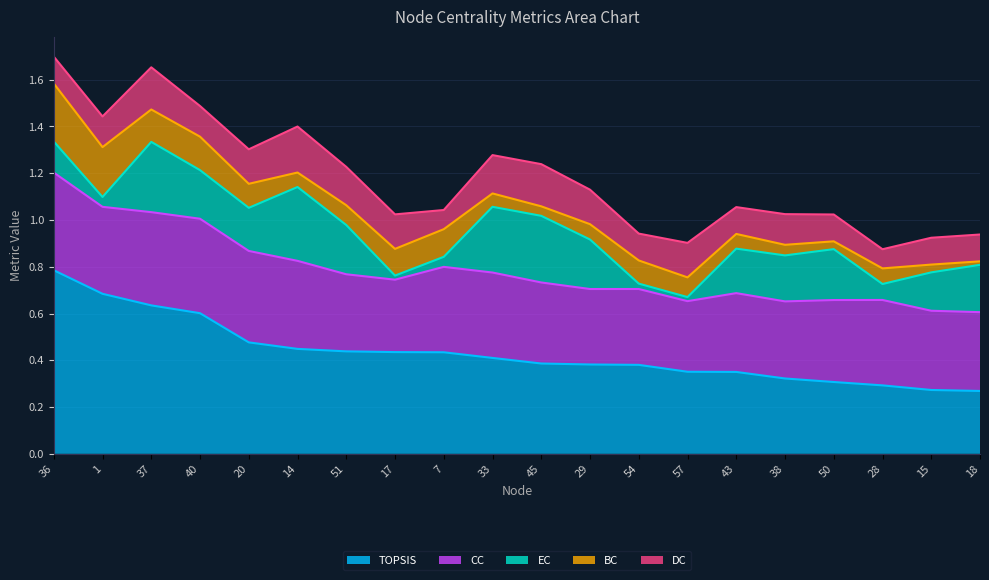

Reading left to right, what are all the values shown in this chart?

EC: 0.1	0.0	0.3	0.2	0.2	0.3	0.2	0.0	0.0	0.3	0.3	0.2	0.0	0.0	0.2	0.2	0.2	0.1	0.2	0.2
TOPSIS: 0.8	0.7	0.6	0.6	0.5	0.4	0.4	0.4	0.4	0.4	0.4	0.4	0.4	0.4	0.4	0.3	0.3	0.3	0.3	0.3
BC: 0.2	0.2	0.1	0.1	0.1	0.1	0.1	0.1	0.1	0.1	0.0	0.1	0.1	0.1	0.1	0.0	0.0	0.1	0.0	0.0
CC: 0.4	0.4	0.4	0.4	0.4	0.4	0.3	0.3	0.4	0.4	0.3	0.3	0.3	0.3	0.3	0.3	0.4	0.4	0.3	0.3
DC: 0.1	0.1	0.2	0.1	0.1	0.2	0.2	0.1	0.1	0.2	0.2	0.1	0.1	0.1	0.1	0.1	0.1	0.1	0.1	0.1